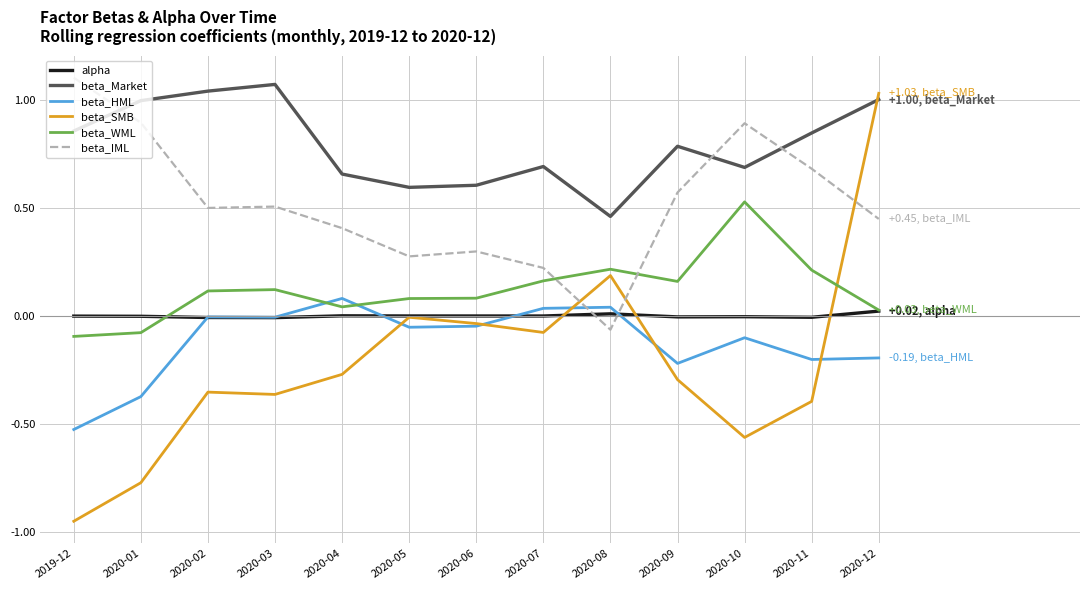

Where do beta_WML and alpha first cross each other?

2020-01 and 2020-02